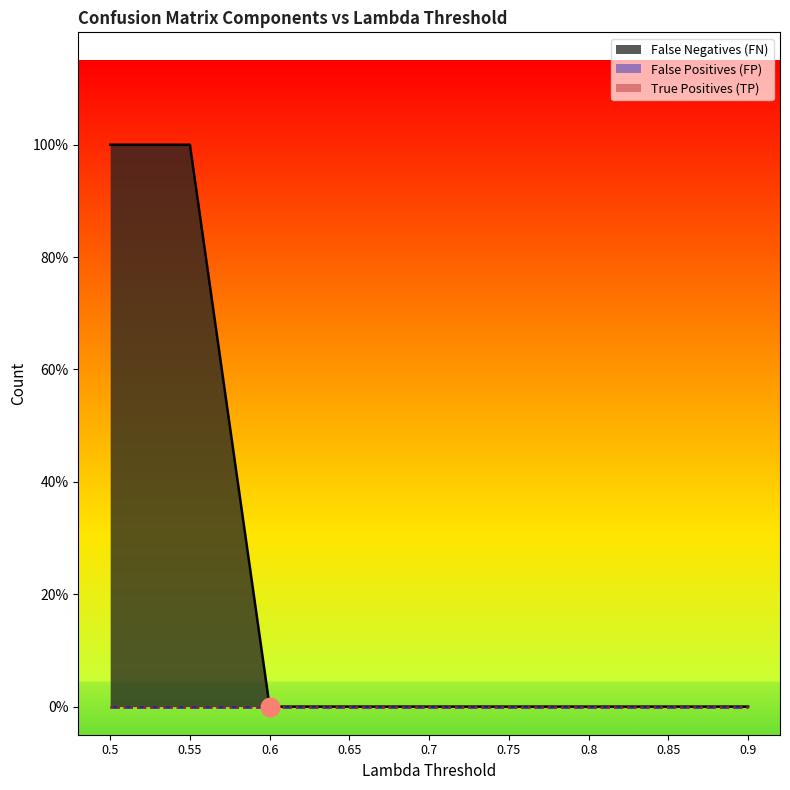

At which category is the sum across all series the highest?

0.55